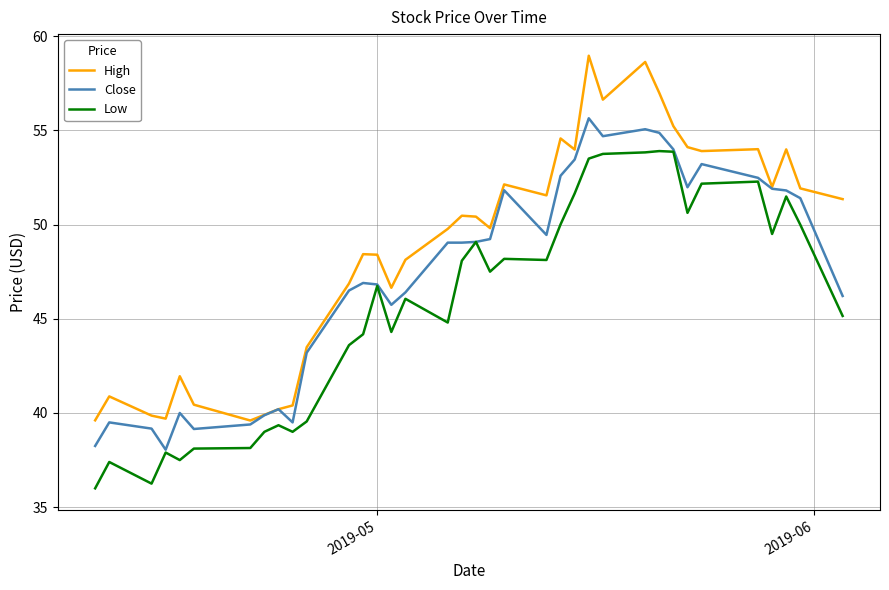

How many series are shown in this chart?

3